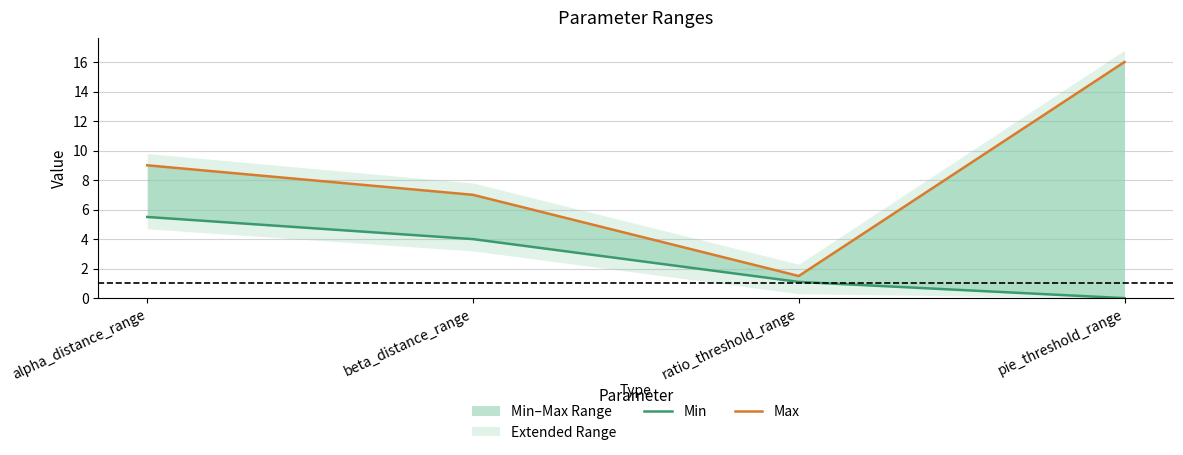

How many positive values does the Min series have?

3